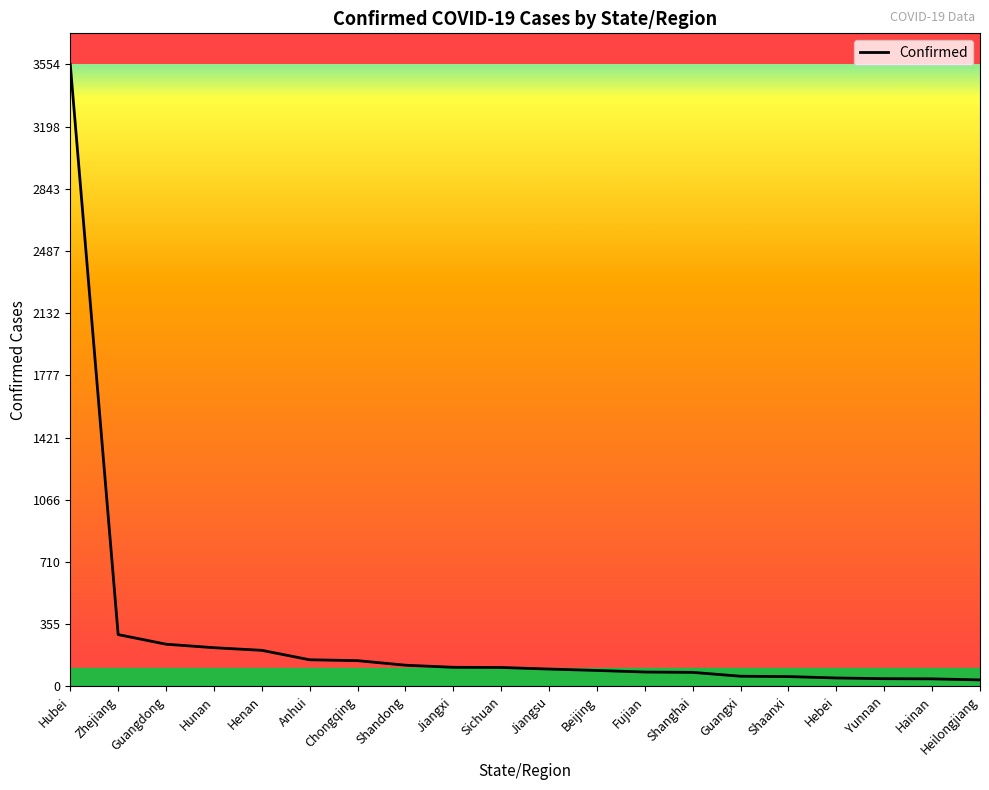

The chart shows a value of 6170 at Hubei. True or false?

False